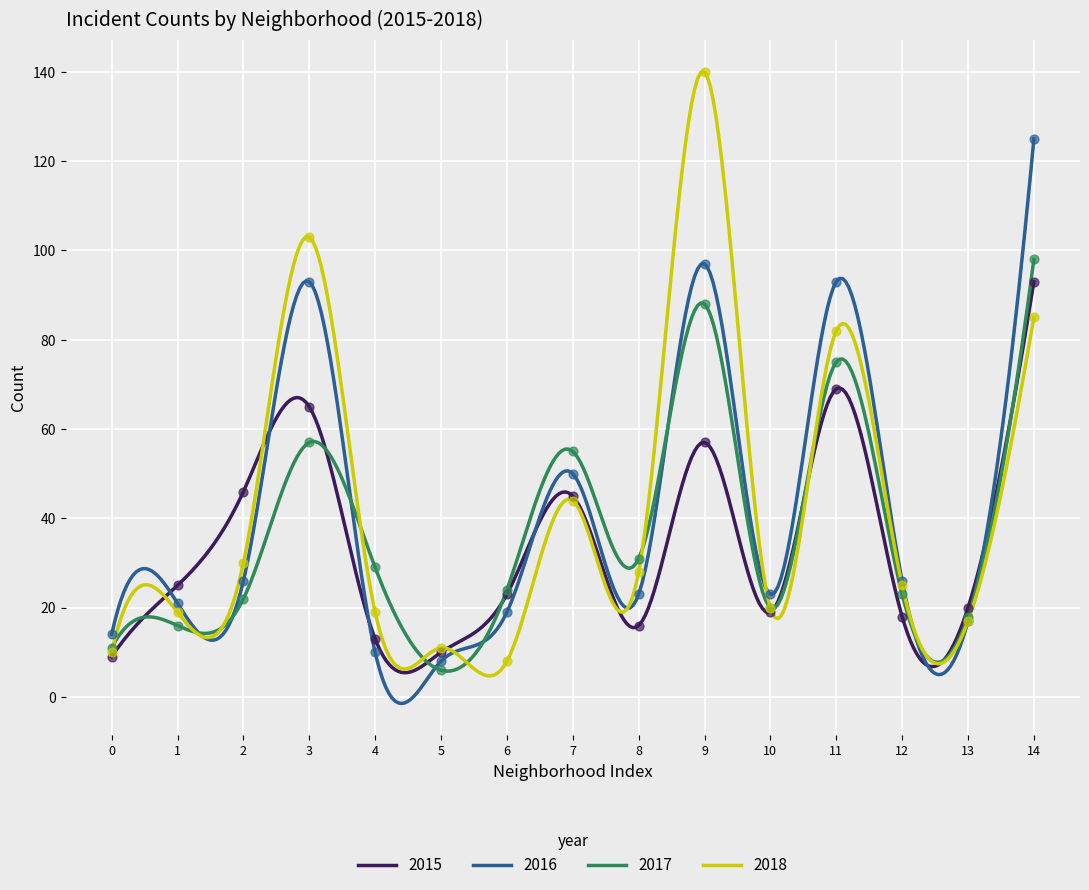

Which series contains the lowest Y value?

2017